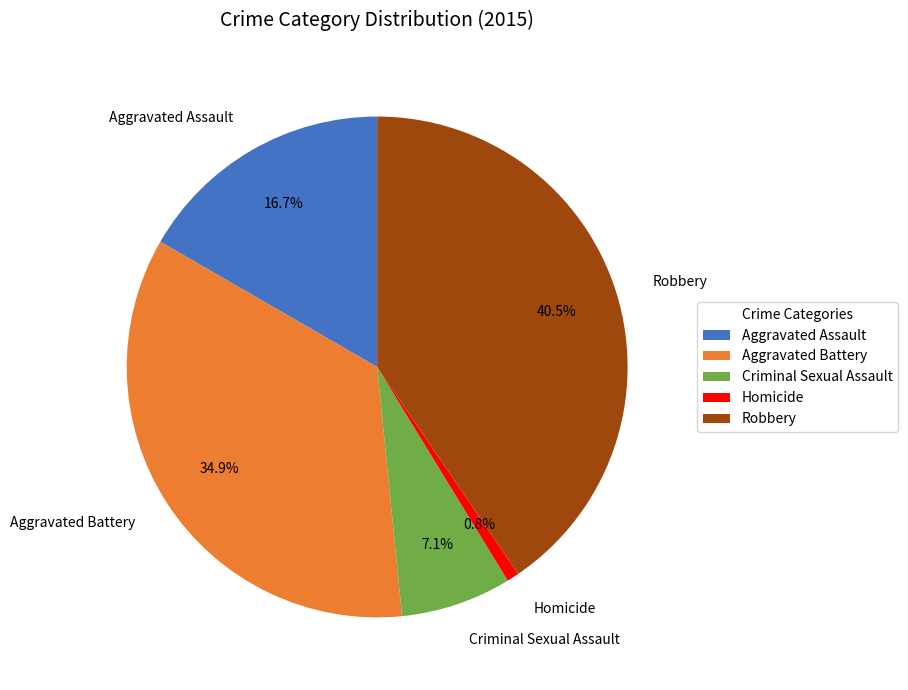

Between Aggravated Battery and Robbery, which is larger?

Robbery